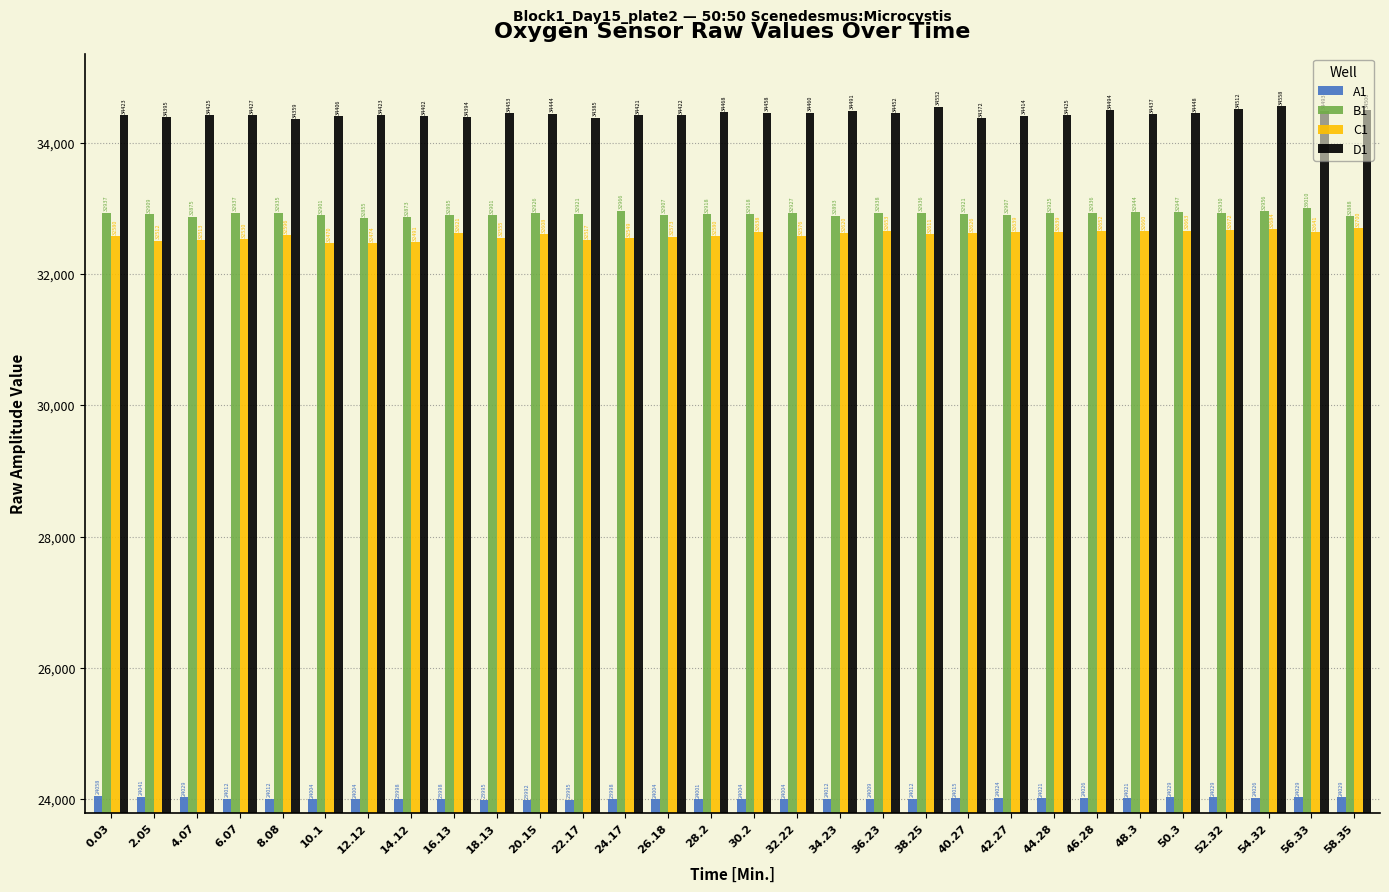

Between 32.22 and 58.35, which series saw the biggest shift?

C1